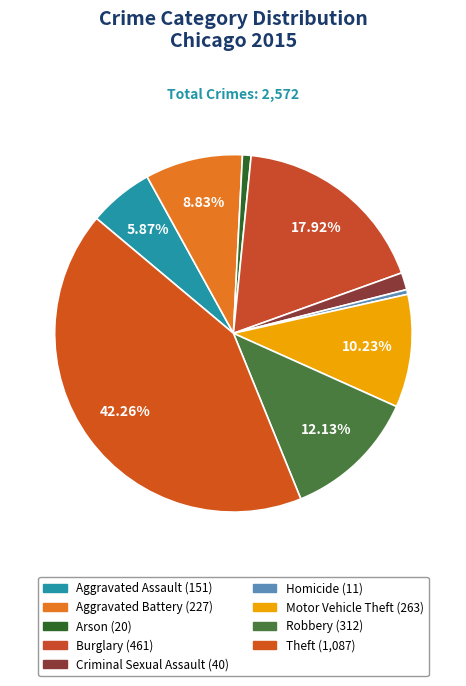

To the nearest percent, what is the difference between the largest and smallest slice percentages?

42%